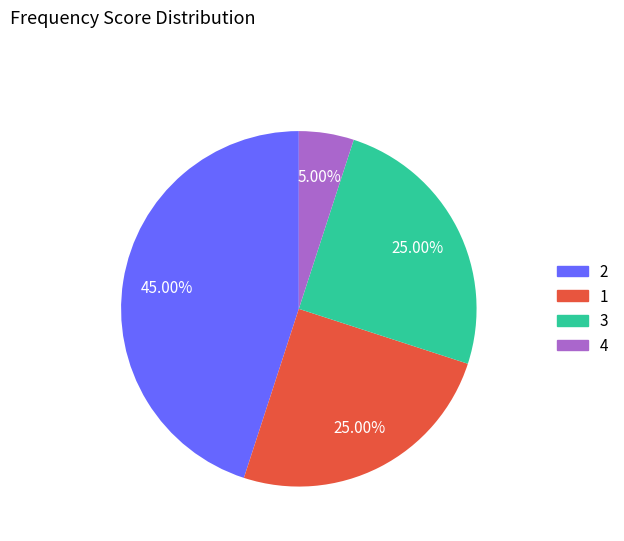

What percentage is the 4 slice, to the nearest percent?

5%